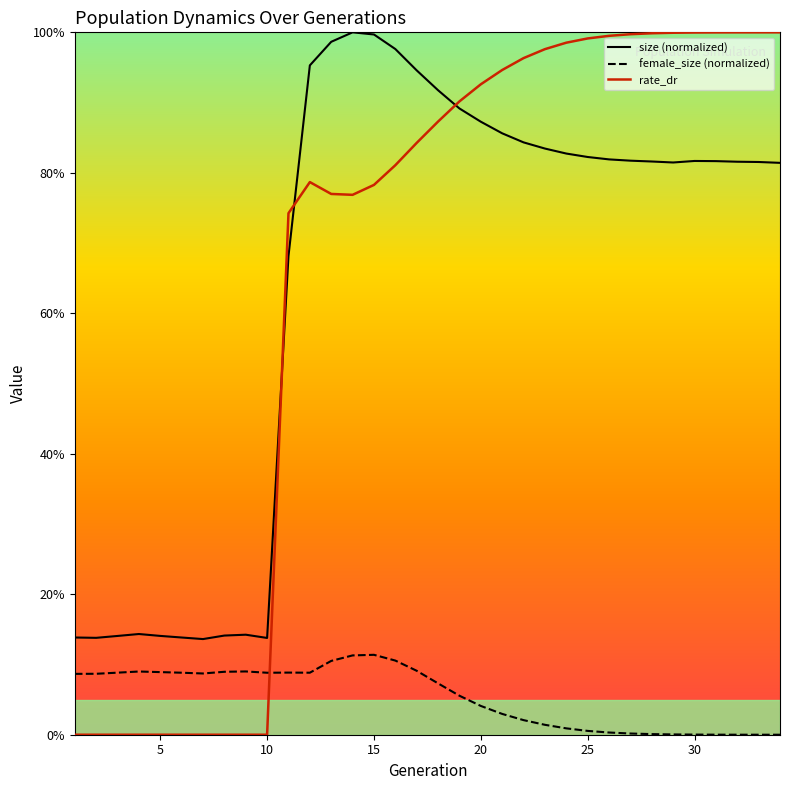

Does the chart display data point markers on the line(s)?

No